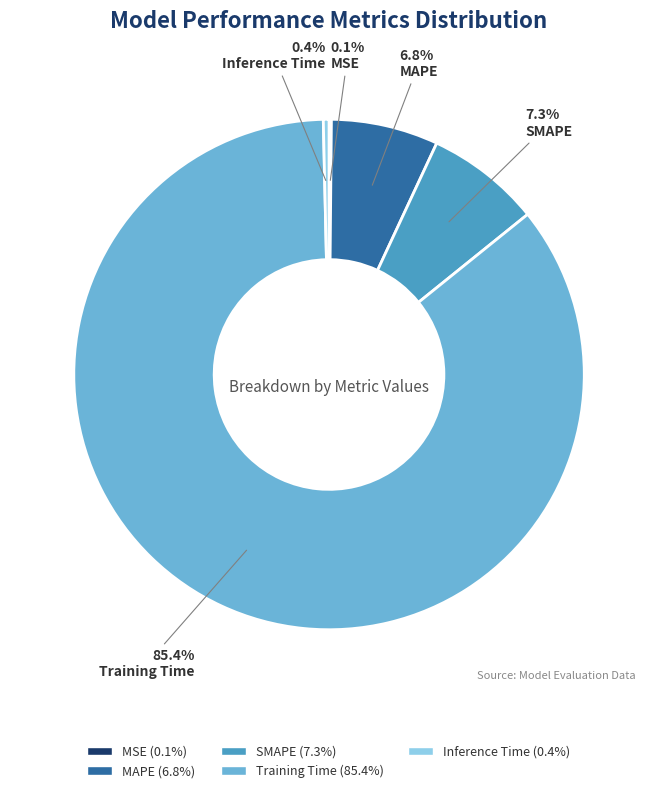

To the nearest percent, what is the average slice percentage?

20%